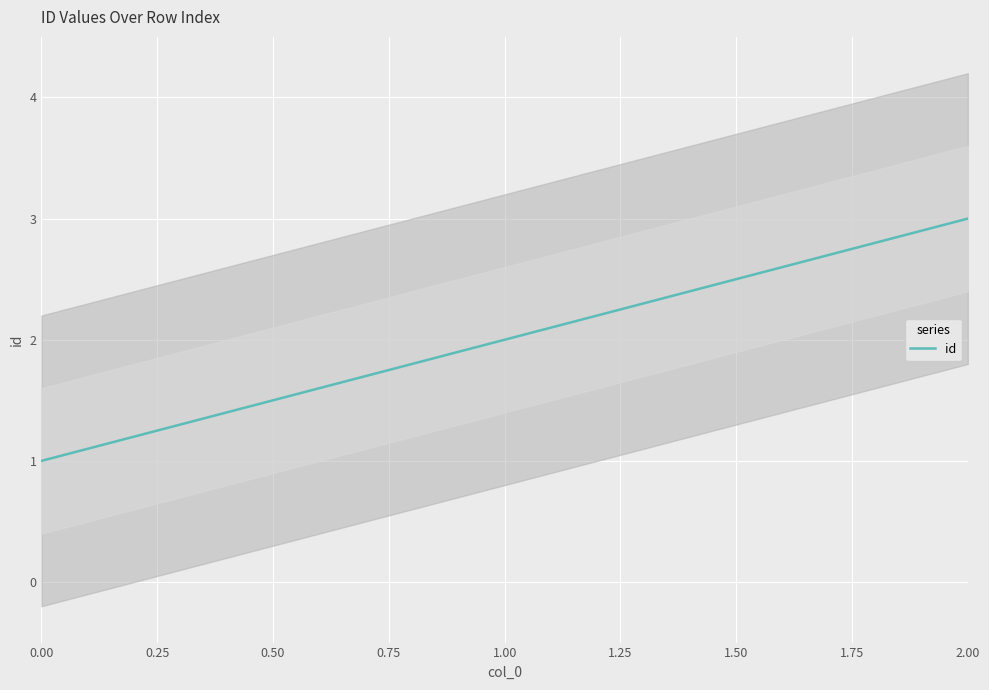

Rank the categories by value from lowest to highest.

0, 1, 2